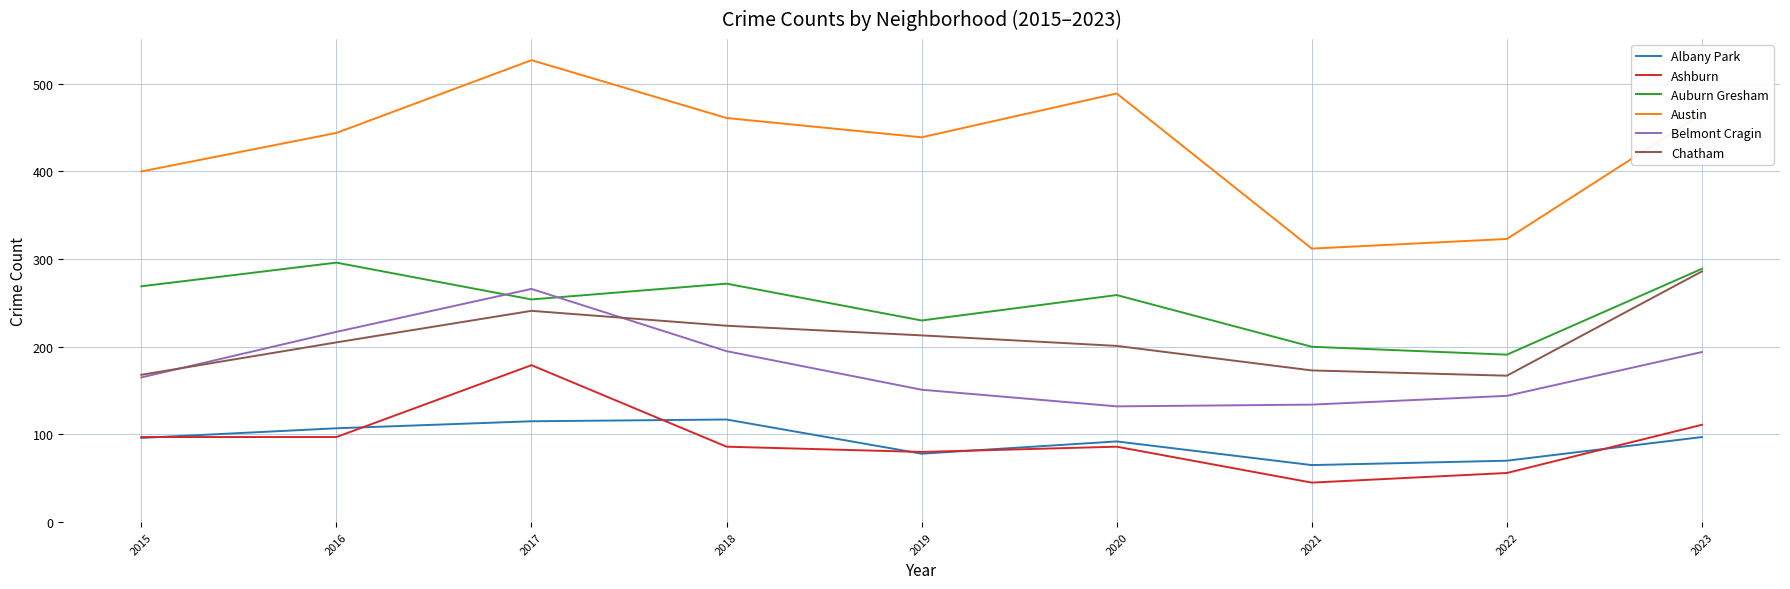

What is the difference between the highest and lowest values at 2017?

412